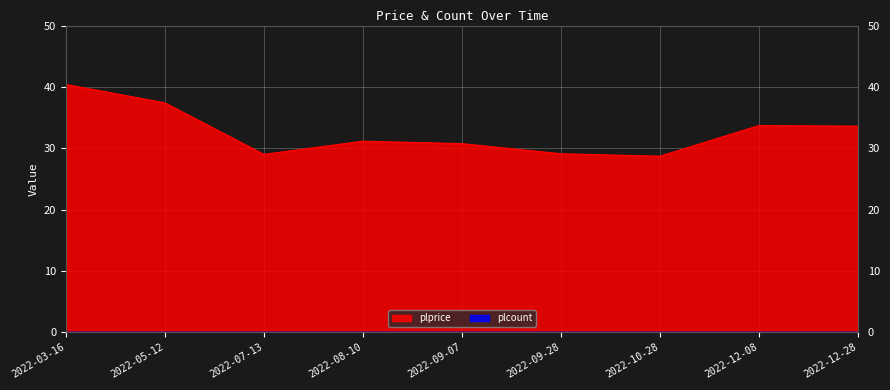

What is the sum of the values at 2022-12-28 and 2022-05-12?

71.0